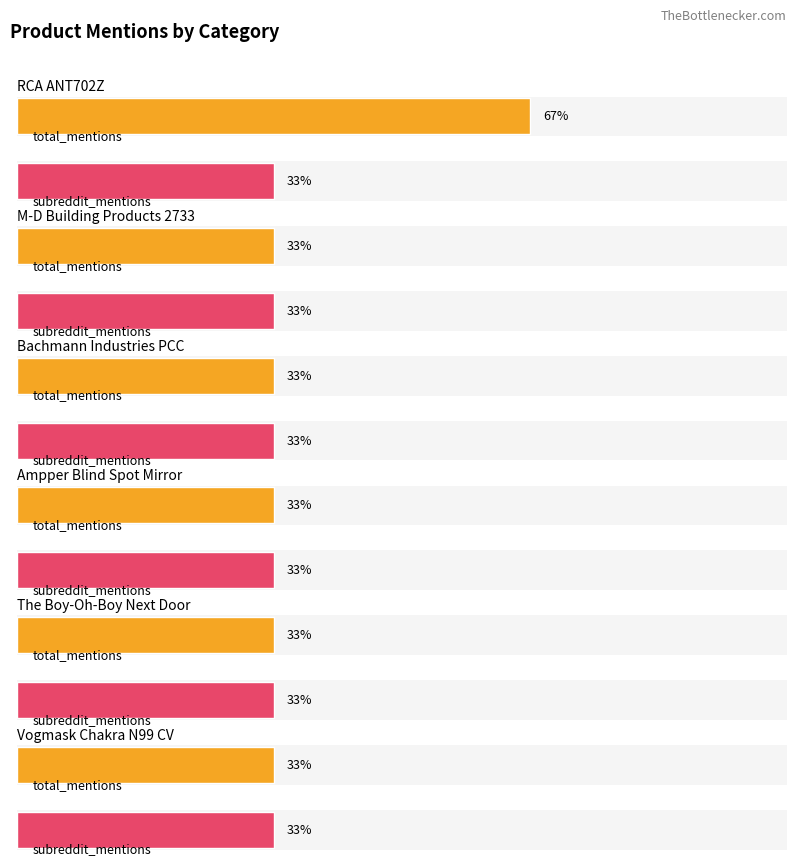

List the labels in order of total_mentions value, smallest first.

M-D Building Products 2733, Bachmann Industries PCC, Ampper Blind Spot Mirror, The Boy-Oh-Boy Next Door, Vogmask Chakra N99 CV, RCA ANT702Z